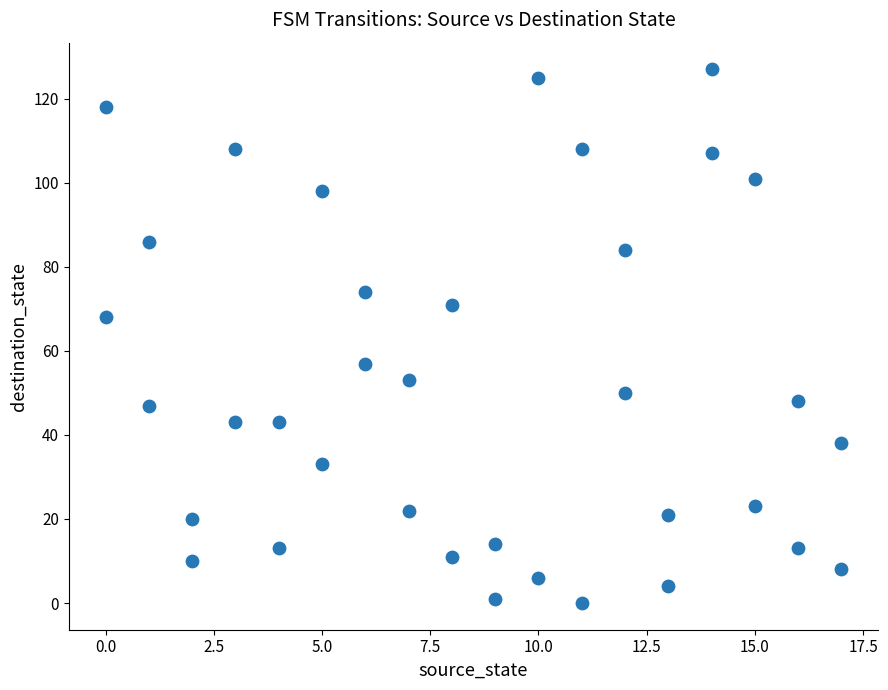

What is the range of X values (max minus min)?

17